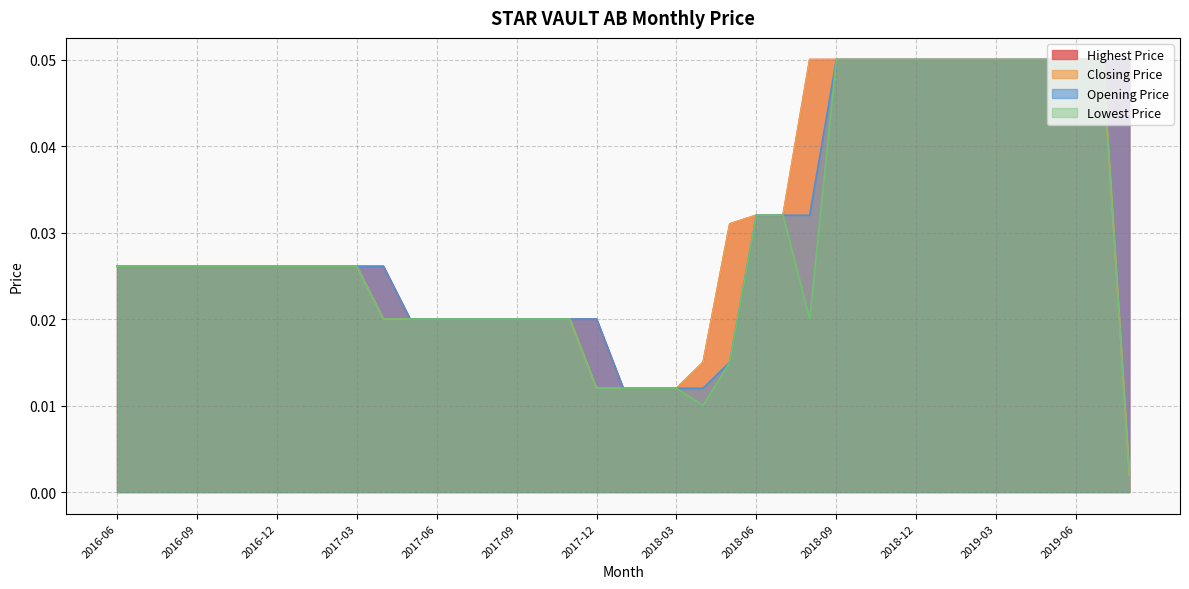

True or false: Opening Price and Closing Price cross at least once.

False